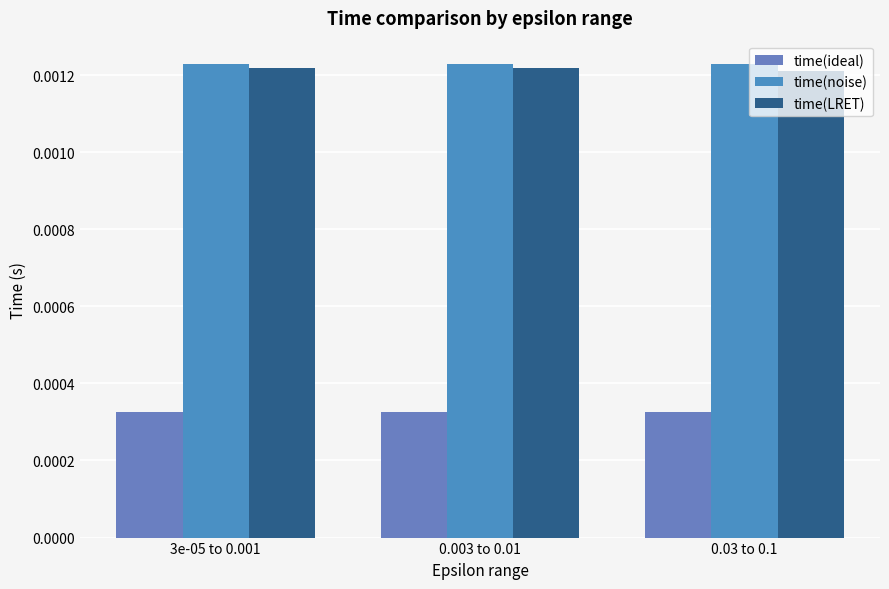

How many bars are there in total?

9